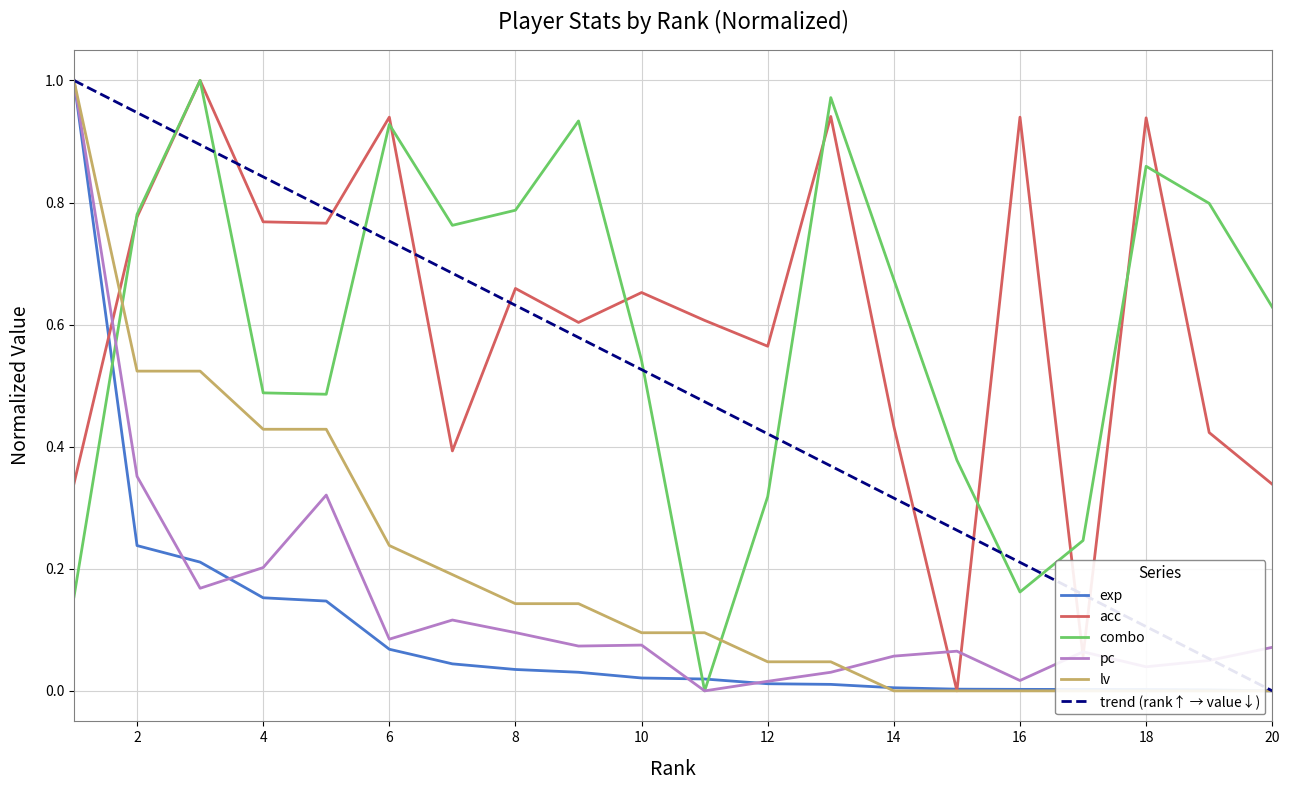

What is the difference between the maximum and minimum values in the lv series?

1.0